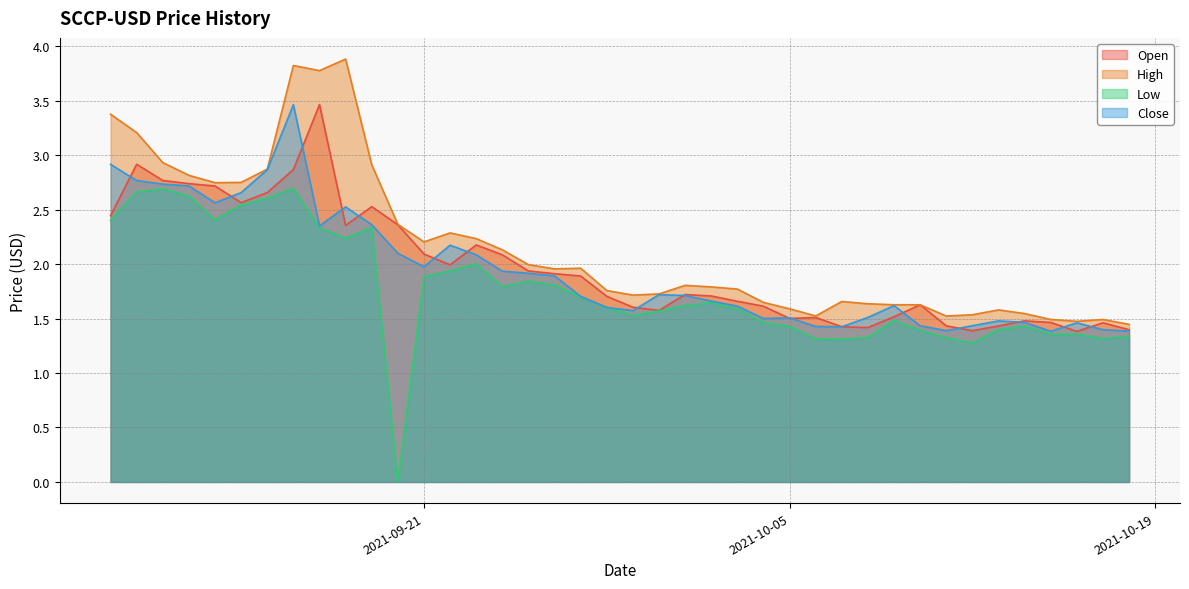

In Low, how many points are higher than both neighbors (excluding endpoints)?

8